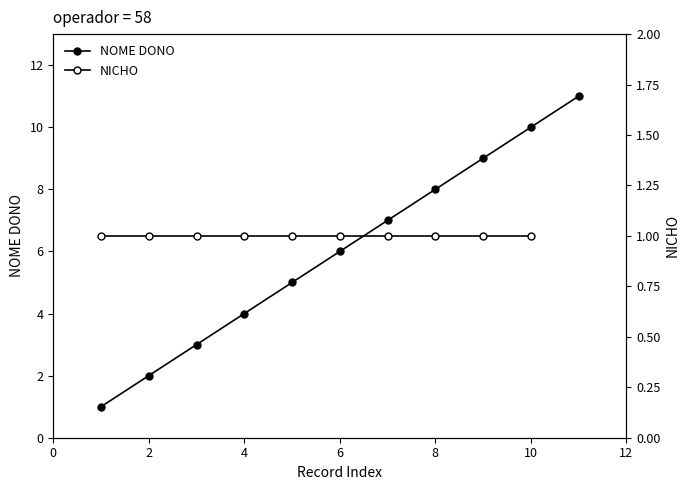

What is the smallest value displayed?

1.0